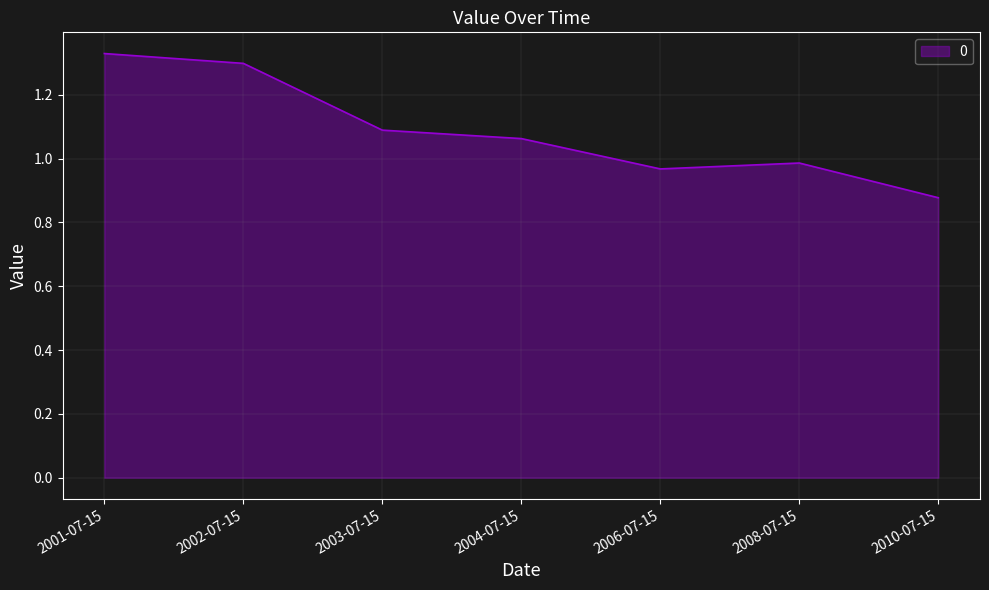

What position from the right is 2002-07-15?

6